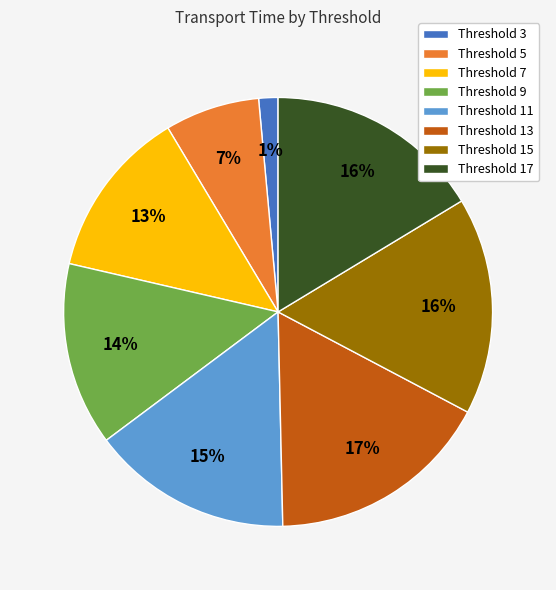

To the nearest percent, what is the difference between the Threshold 5 and Threshold 11 slice percentages?

8%